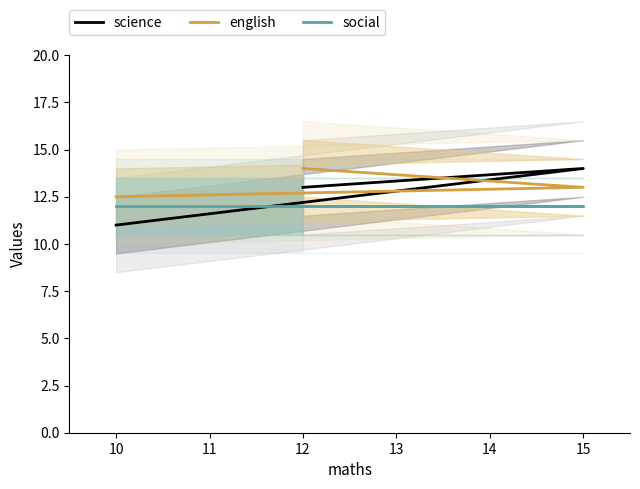

How many lines are shown in the chart?

3